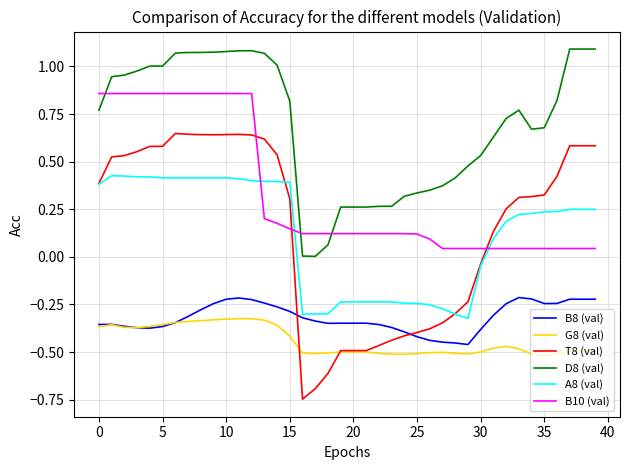

Which series has the widest spread of values?

T8 (val)